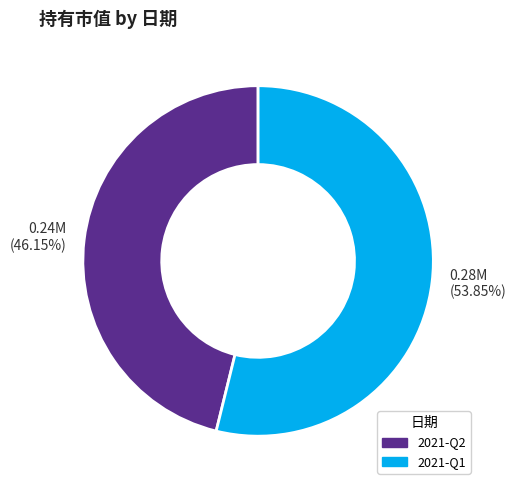

What percentage is the 2021-Q1 slice, to the nearest percent?

54%